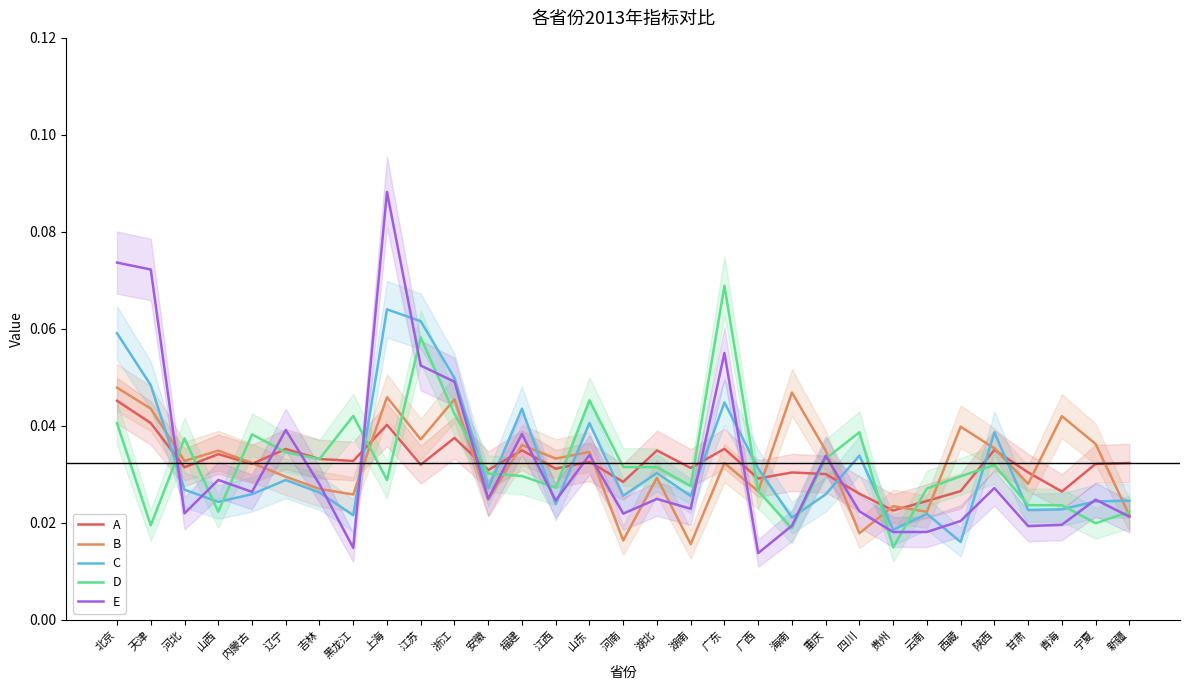

Which series has the widest spread of values?

E